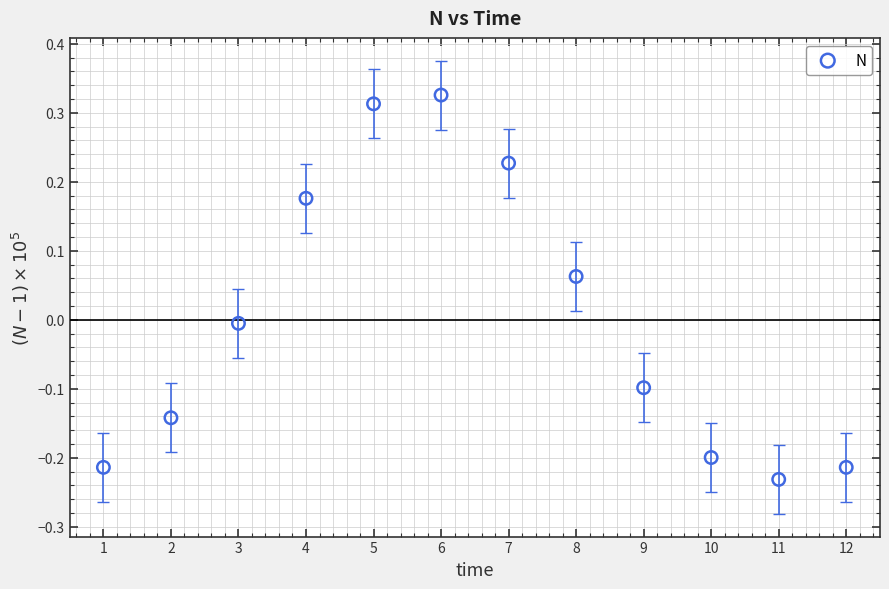

What is the range of Y values (max minus min)?

0.6